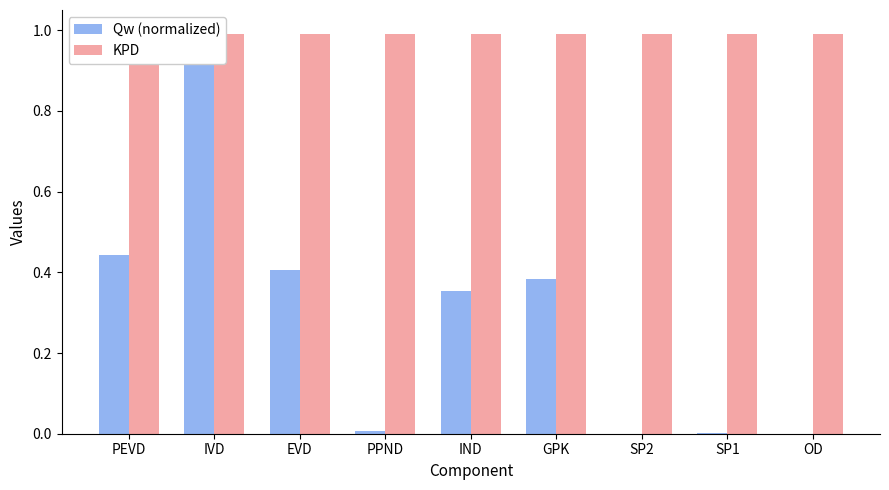

What is the maximum value for KPD?

1.0